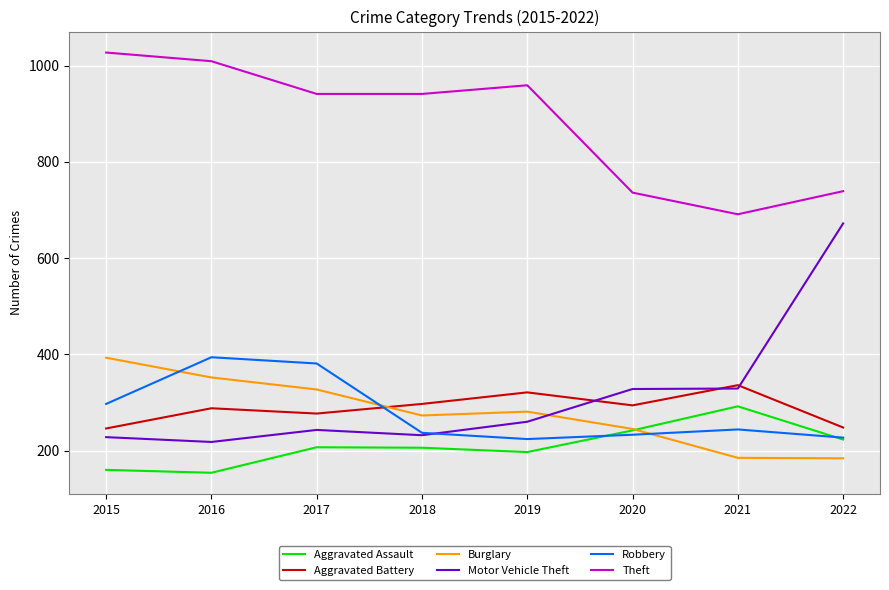

What is the minimum value shown in the chart?

154